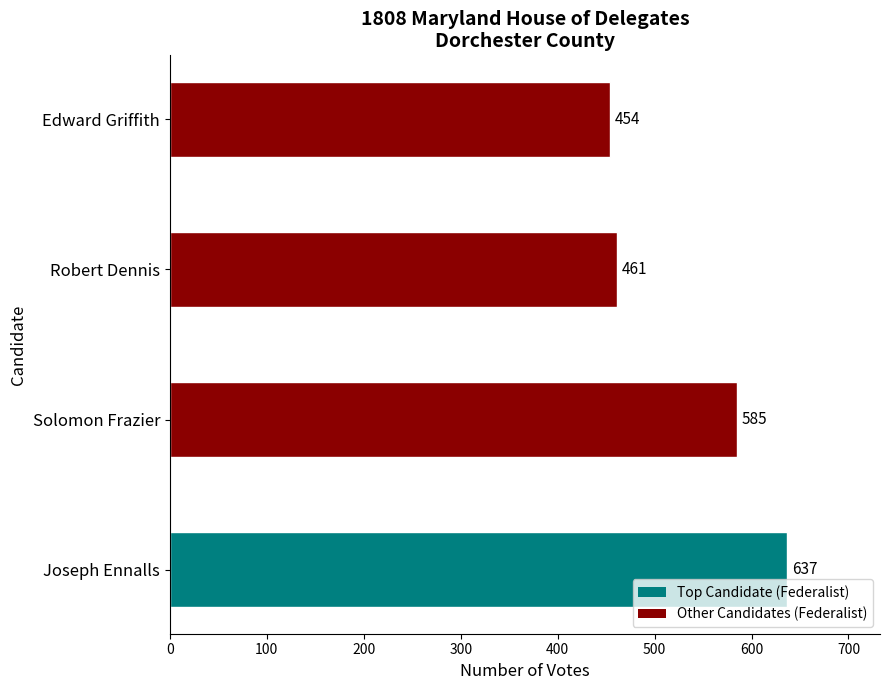

What is the minimum value shown in the chart?

454